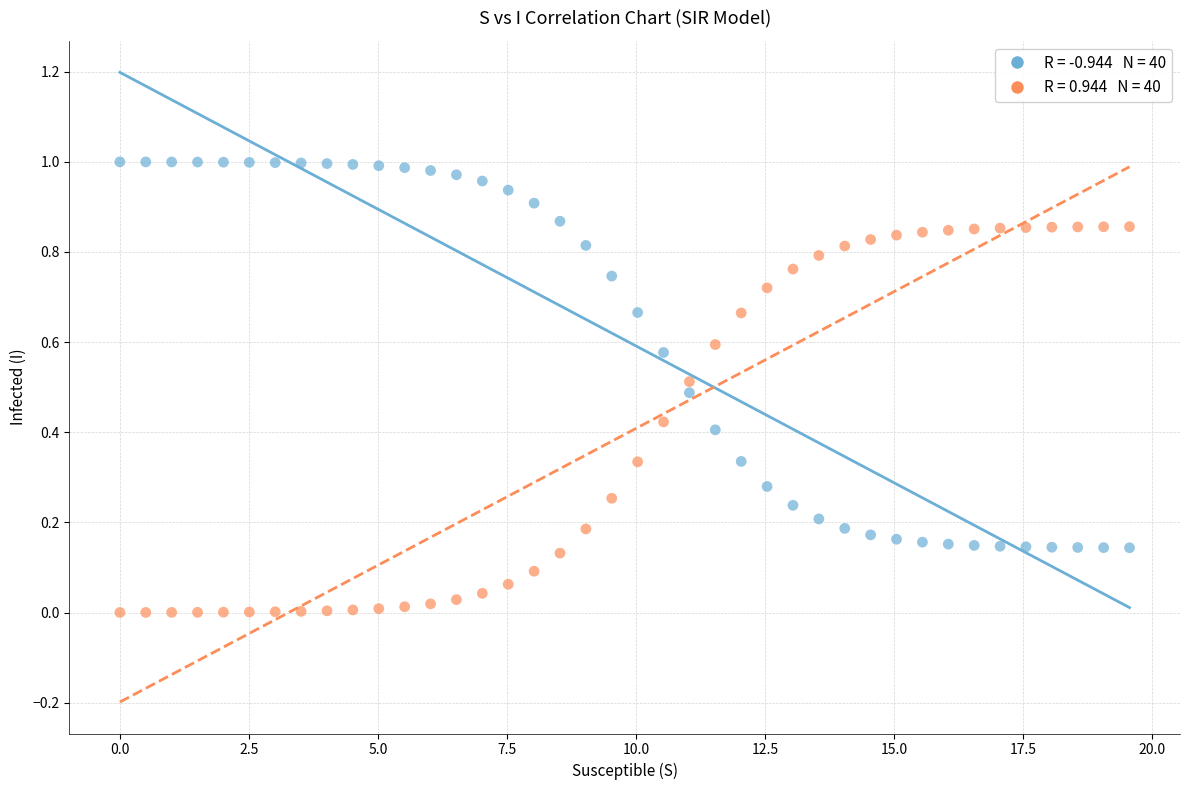

Across all data points, what is the range of X values (max minus min)?

19.6